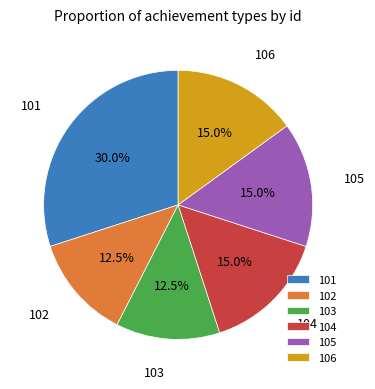

To the nearest percent, what percentage of the pie is 105?

15%